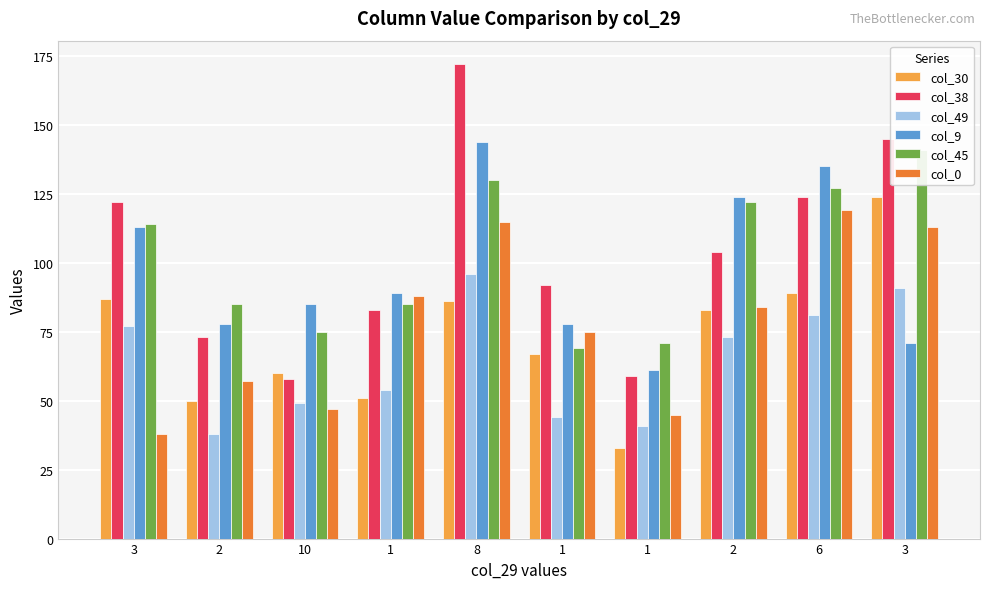

What is the minimum value shown in the chart?

33